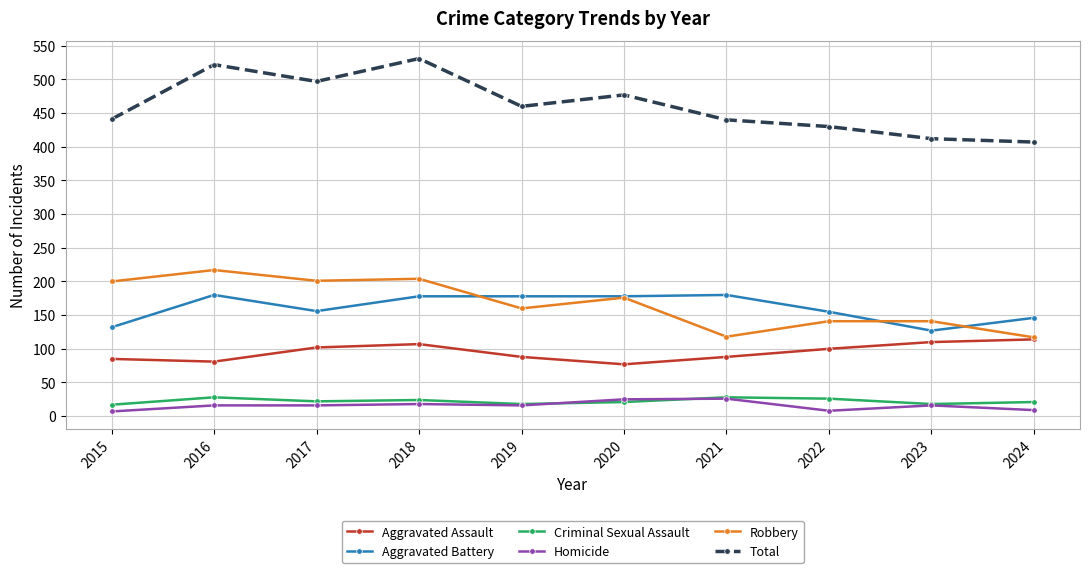

The Criminal Sexual Assault series shows 17 at 2015. True or false?

True